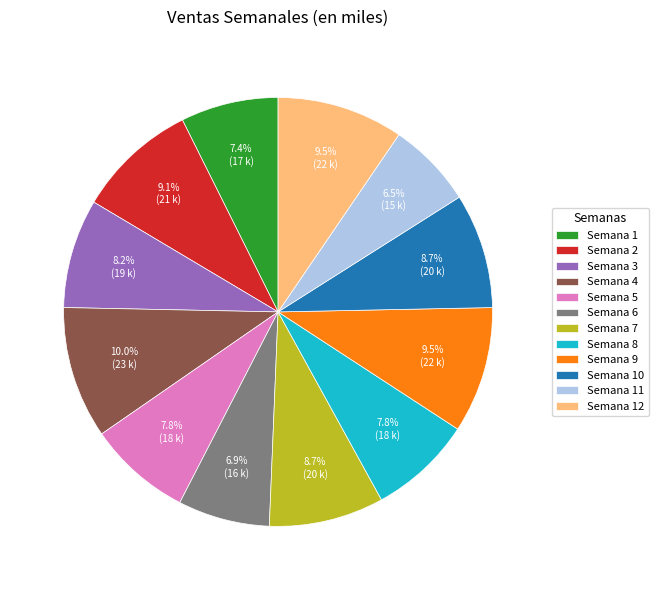

To the nearest percent, what is the difference between the largest and smallest slice percentages?

3%